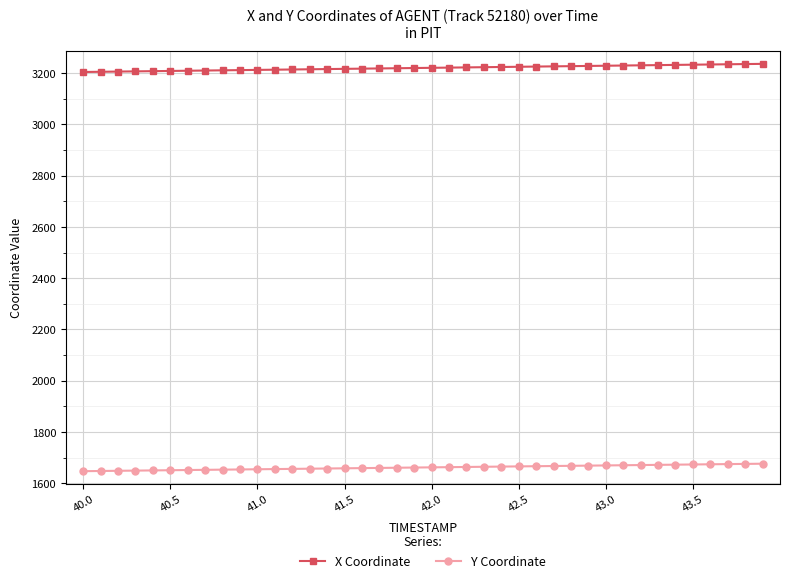

Rank the series by their maximum value, from highest to lowest.

X Coordinate, Y Coordinate